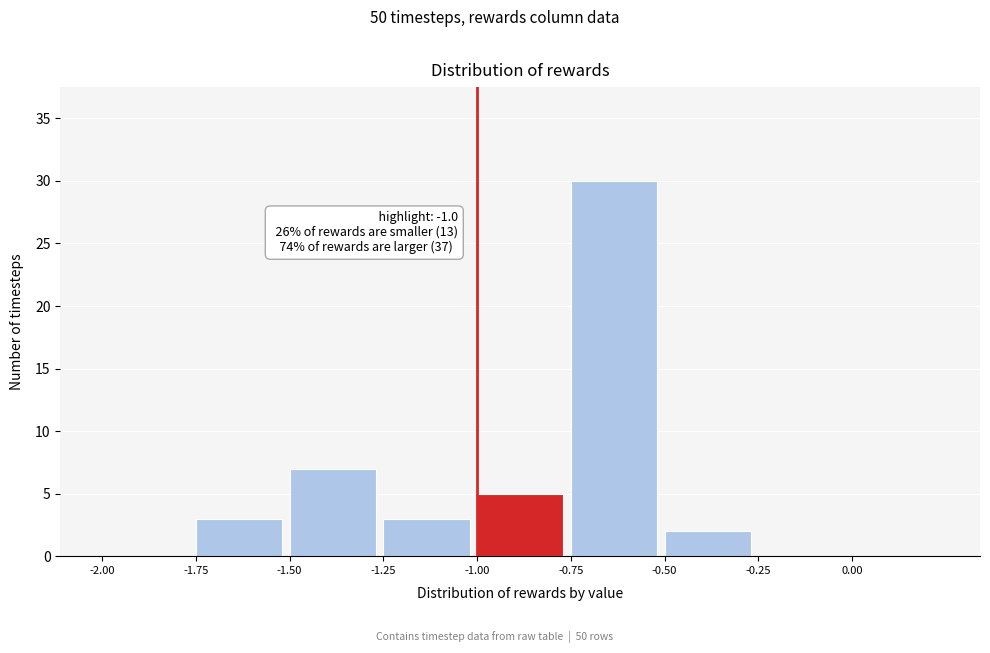

Over which range of the x-axis is the bar tallest?

-0.75 to -0.50